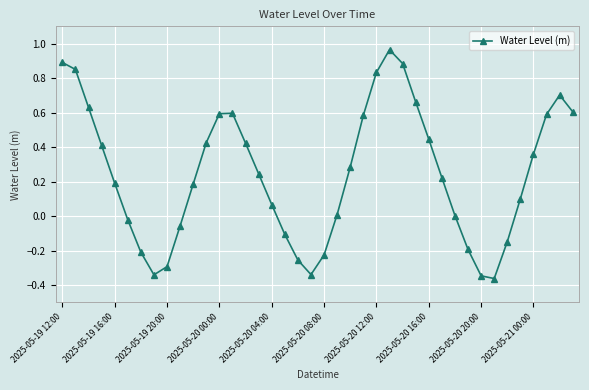

What is the difference between the second highest and minimum values?

1.3